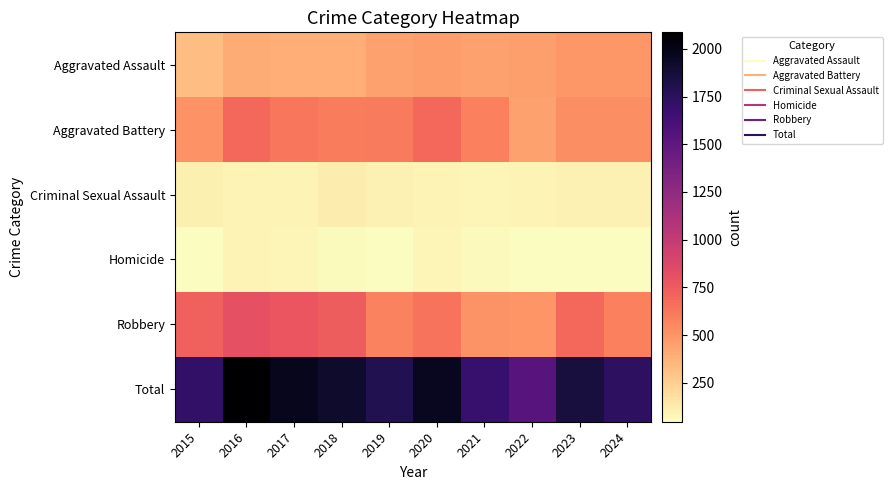

What is the smallest value displayed?

47